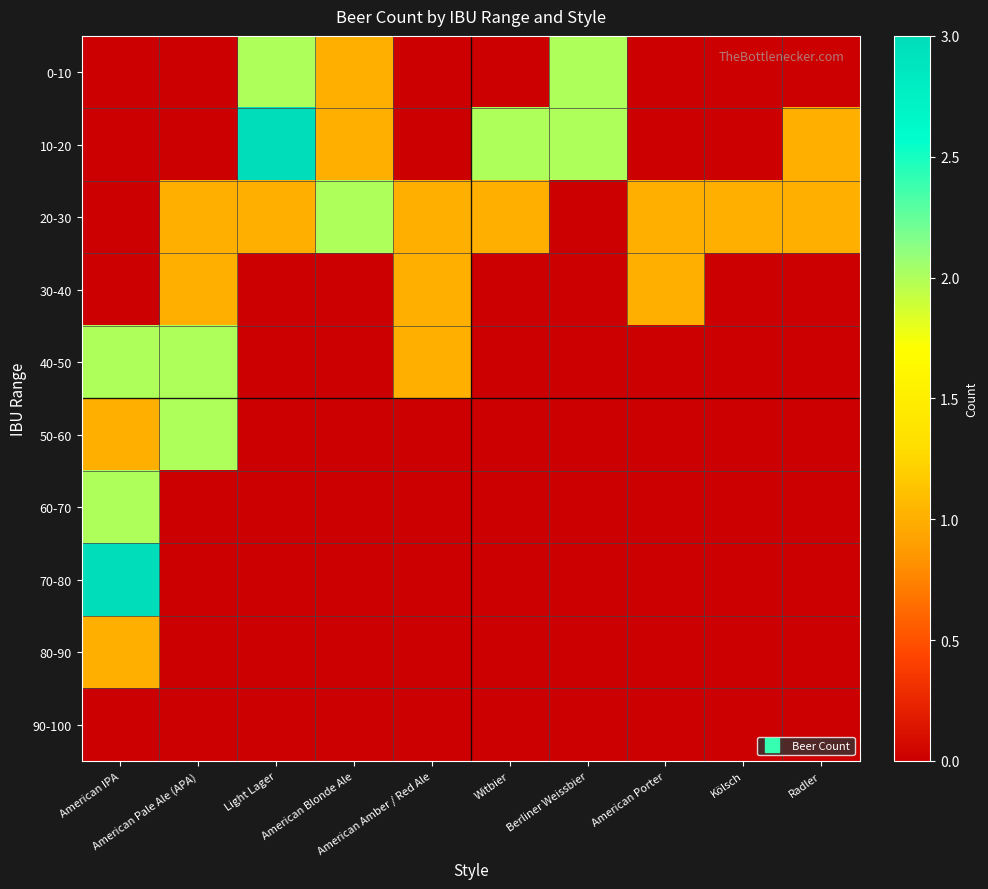

Which series changed the most between Light Lager and Witbier?

0-10